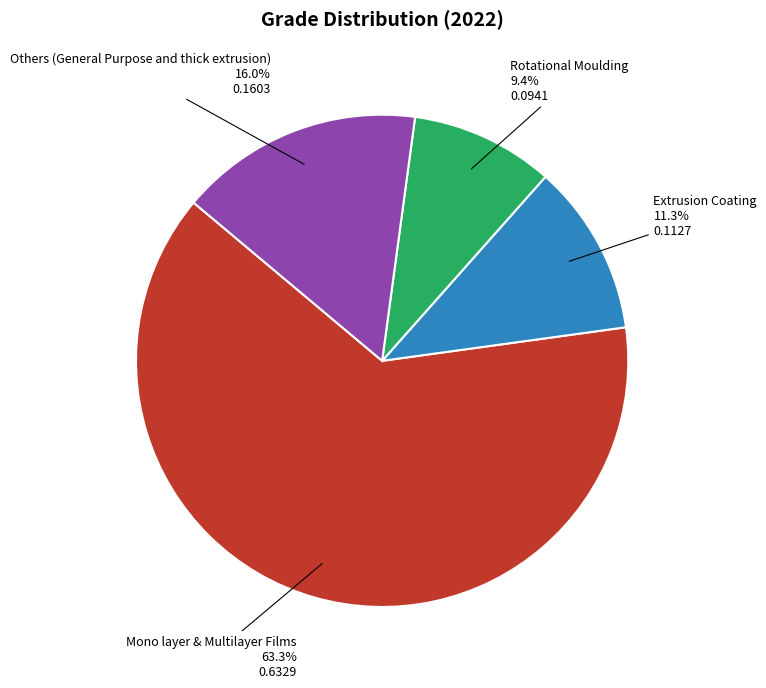

Does any single category account for the majority?

Yes